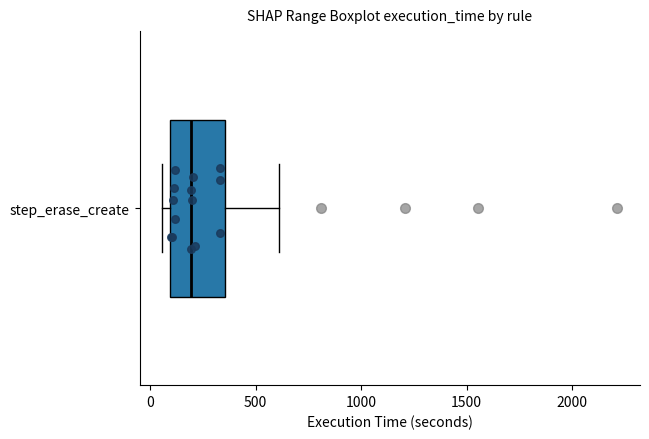

Read this box plot against the x-axis: the position of the median line, the range covered by the box, and the ends of both whiskers. The values are not printed on the chart, so give them approximately, as read against the axis.

median 200, box 100 to 350, whiskers 50 to 600